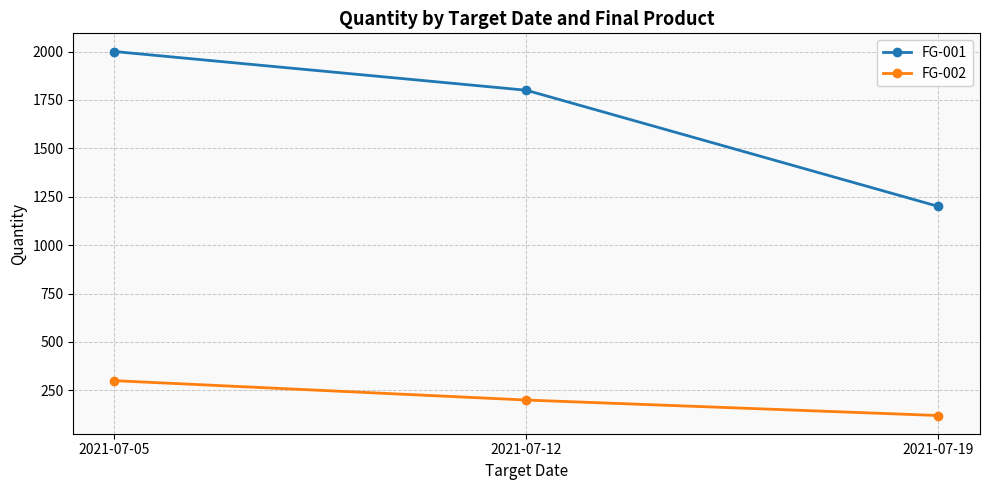

List the series in order of their overall mean, lowest first.

FG-002, FG-001